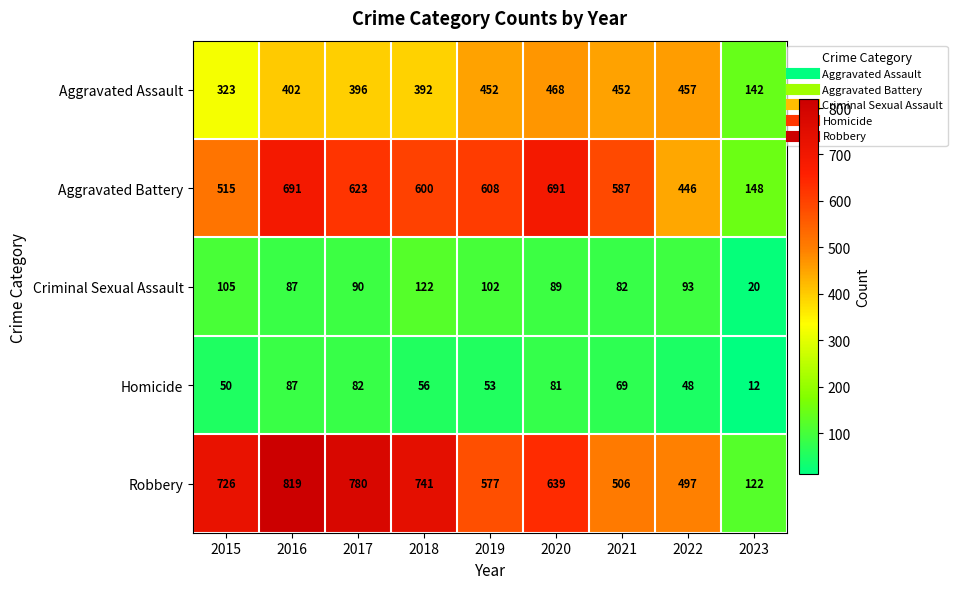

Is it true that Aggravated Assault equals 212 at 2015?

False